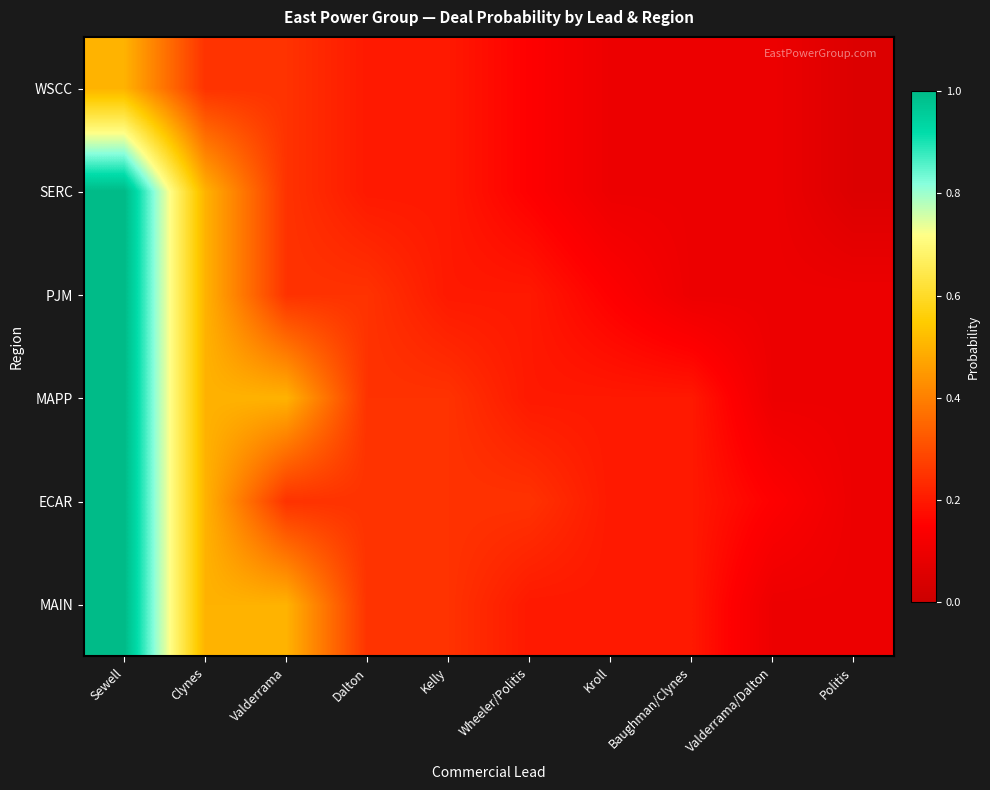

Reading left to right, transcribe all the data shown in this chart.

MAIN: Sewell=1.0	Clynes=0.5	Valderrama=0.5	Dalton=0.2	Kelly=0.2	Wheeler/Politis=0.2	Kroll=0.2	Baughman/Clynes=0.2	Valderrama/Dalton=0.1	Politis=0.1
ECAR: Sewell=1.0	Clynes=0.5	Valderrama=0.2	Dalton=0.2	Kelly=0.2	Wheeler/Politis=0.2	Kroll=0.2	Baughman/Clynes=0.2	Valderrama/Dalton=0.1	Politis=0.1
MAPP: Sewell=1.0	Clynes=0.5	Valderrama=0.5	Dalton=0.2	Kelly=0.2	Wheeler/Politis=0.2	Kroll=0.2	Baughman/Clynes=0.2	Valderrama/Dalton=0.1	Politis=0.1
PJM: Sewell=1.0	Clynes=0.5	Valderrama=0.2	Dalton=0.2	Kelly=0.2	Wheeler/Politis=0.2	Kroll=0.1	Baughman/Clynes=0.1	Valderrama/Dalton=0.1	Politis=0.1
SERC: Sewell=1.0	Clynes=0.5	Valderrama=0.2	Dalton=0.2	Kelly=0.2	Wheeler/Politis=0.1	Kroll=0.1	Baughman/Clynes=0.1	Valderrama/Dalton=0.1	Politis=0.1
WSCC: Sewell=0.5	Clynes=0.2	Valderrama=0.2	Dalton=0.2	Kelly=0.2	Wheeler/Politis=0.1	Kroll=0.1	Baughman/Clynes=0.1	Valderrama/Dalton=0.1	Politis=0.1